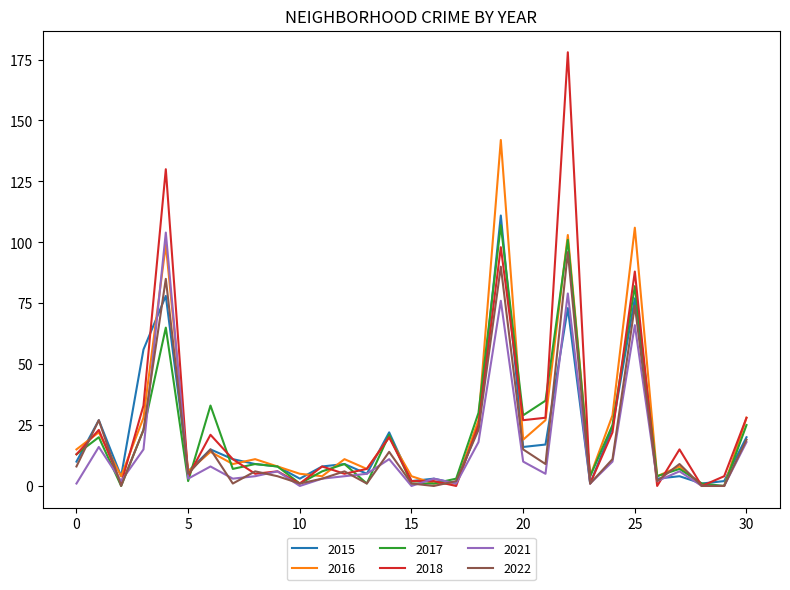

Which series has the widest spread of values?

2018